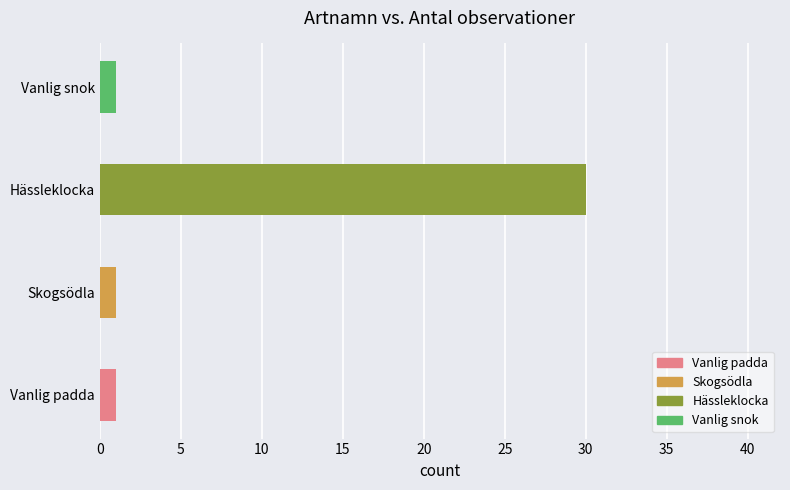

Reading top to bottom, extract all data points from this chart.

Vanlig snok=1	Hässleklocka=30	Skogsödla=1	Vanlig padda=1